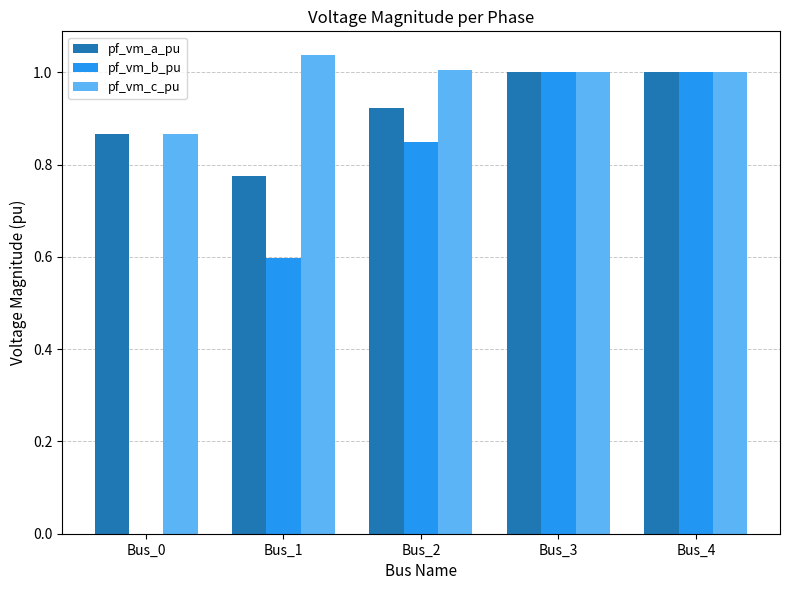

Is the value of pf_vm_a_pu at Bus_4 greater than the value of pf_vm_c_pu at Bus_1?

No